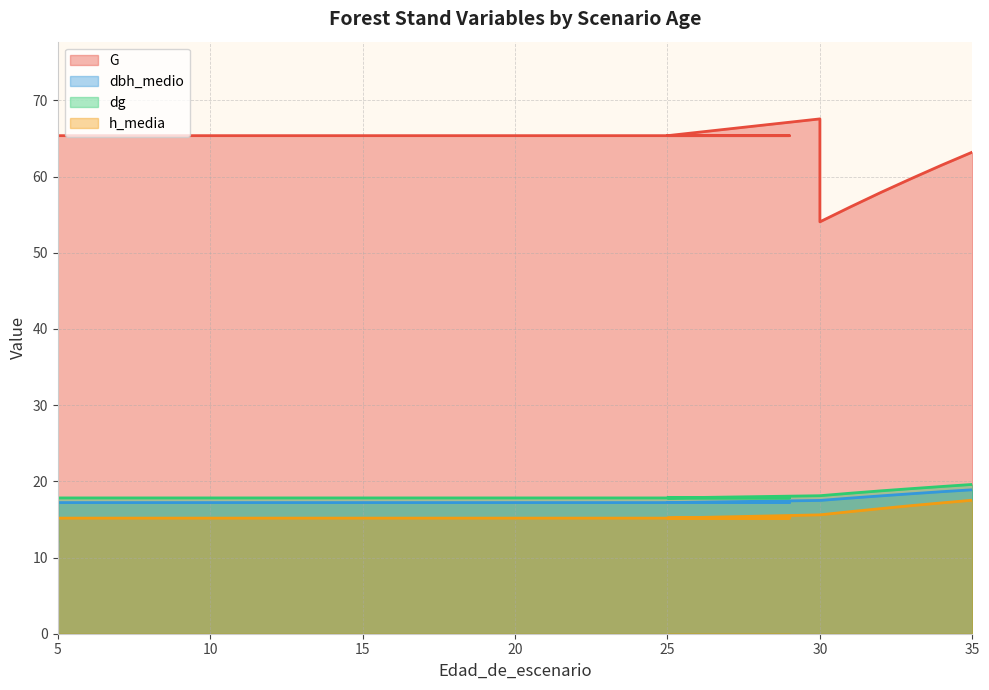

At which label does dg reach its minimum?

5